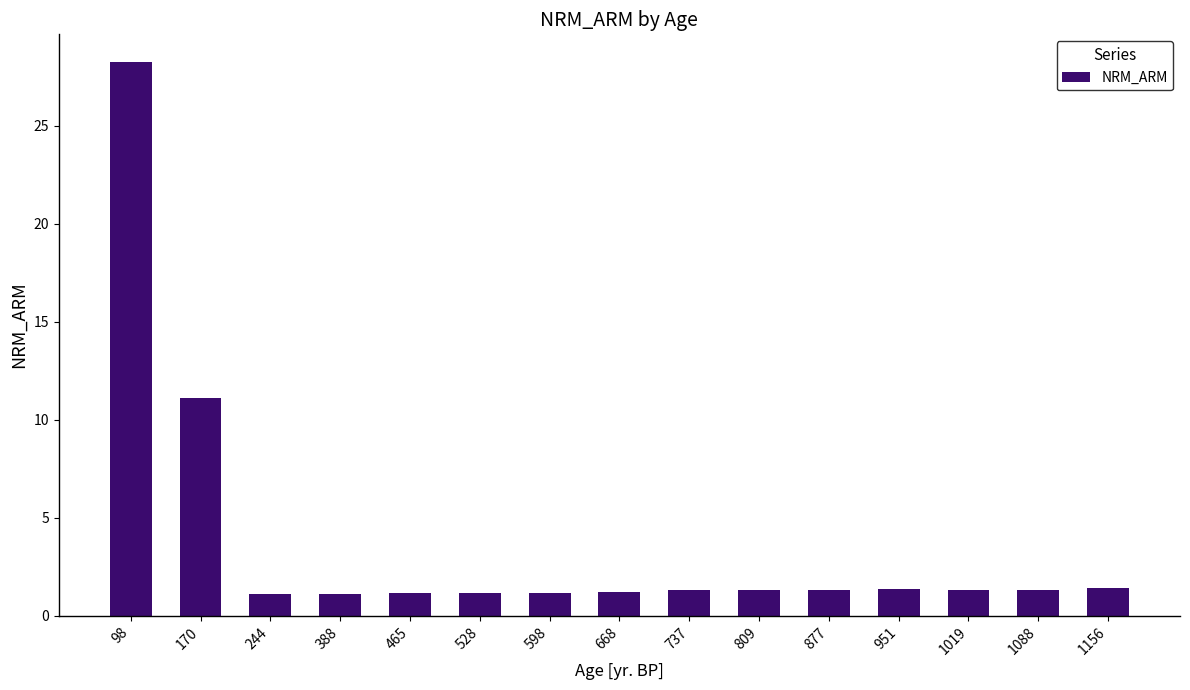

What is the value of the 3rd bar from the left?

1.1